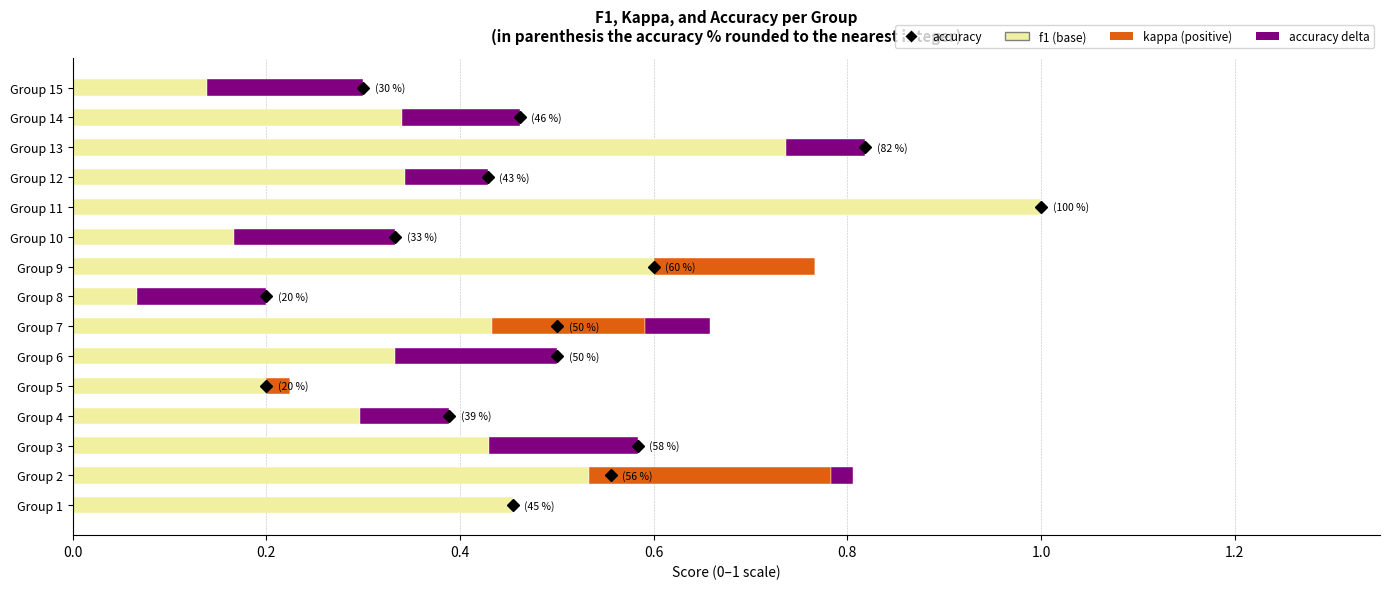

At which category is the sum across all series the highest?

Group 11